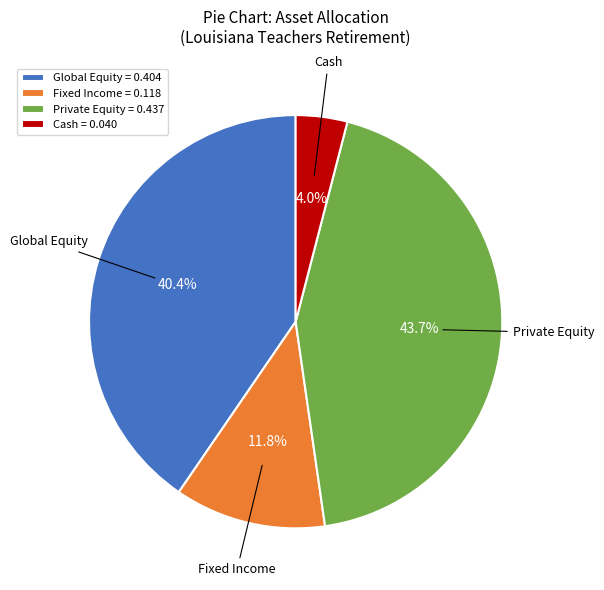

Is there a majority slice in this chart?

No